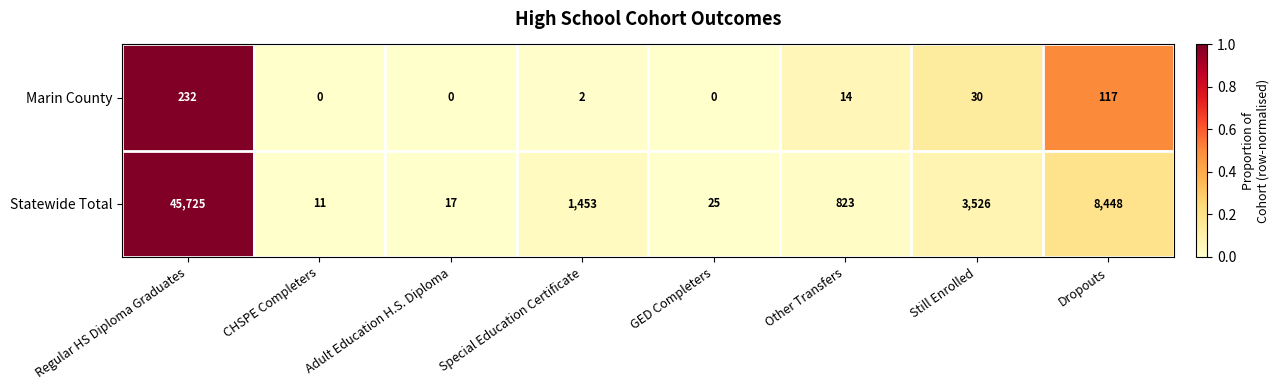

Between Regular HS Diploma Graduates and Still Enrolled, which series saw the biggest shift?

Statewide Total